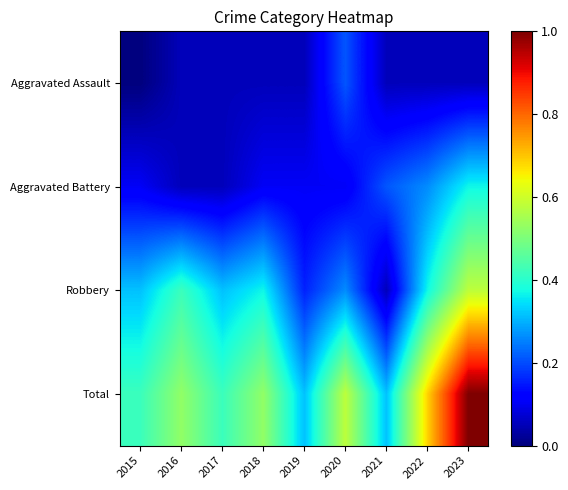

At which category is the sum across all series the highest?

2023